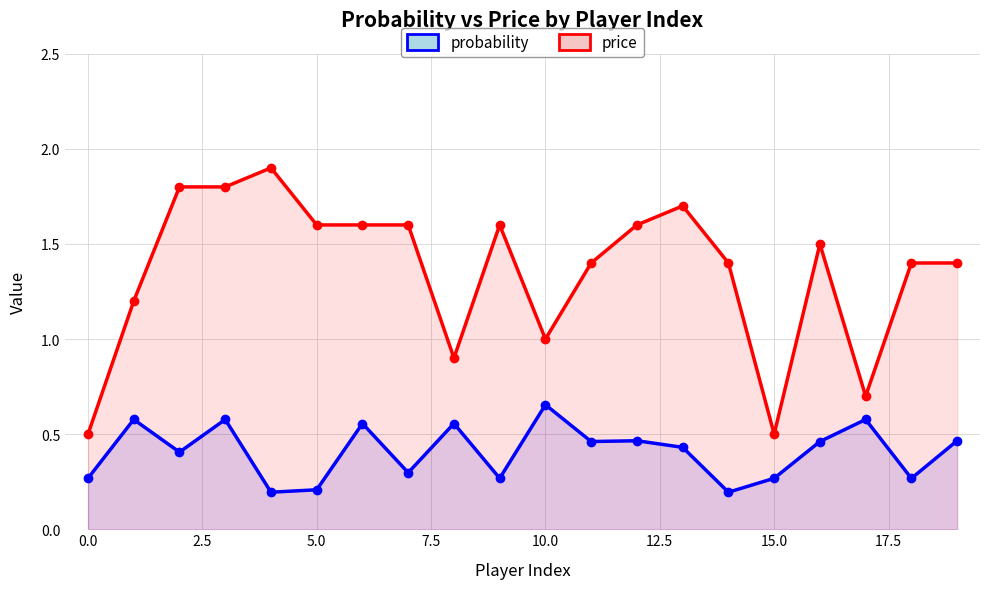

How many interior local valleys does the probability series have?

7